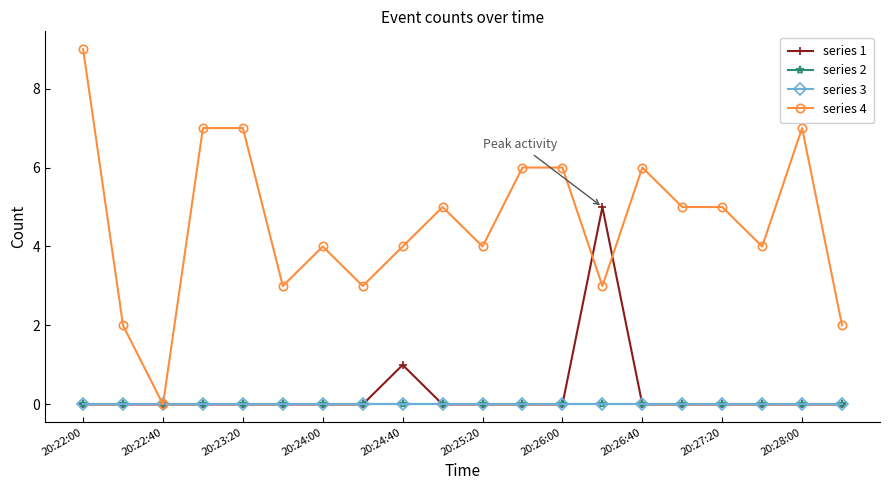

Is this an area chart (filled region under the line)?

No